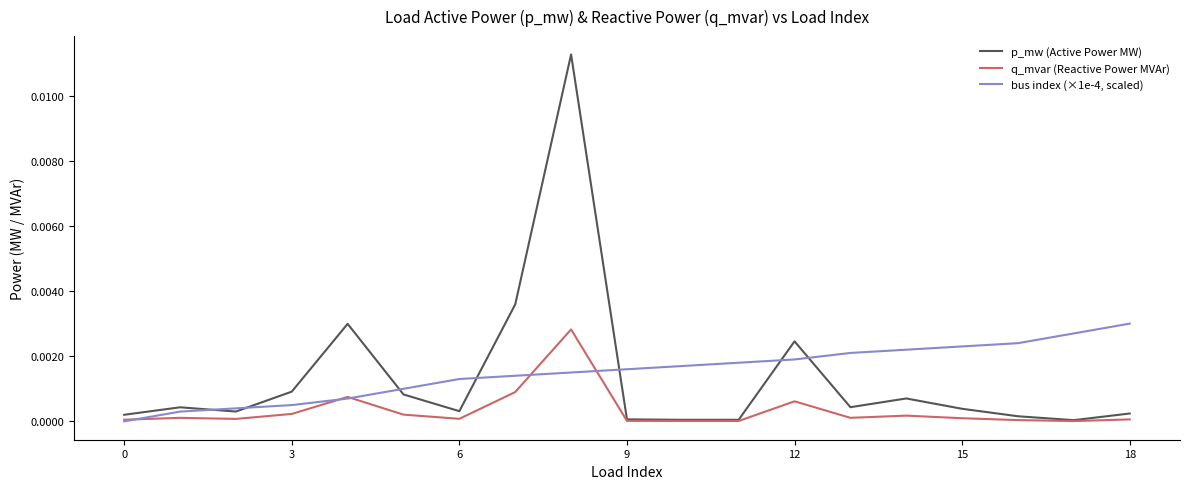

Which series has the largest range (max minus min)?

p_mw (Active Power MW)